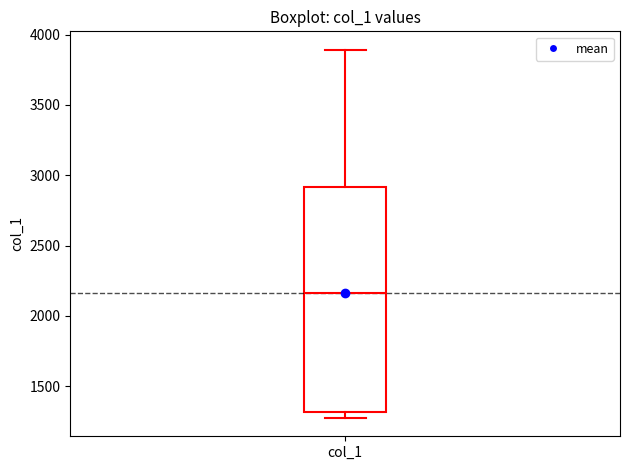

Transcribe this box plot: give where the median line is, the range the box spans, and where the two whiskers end, as read against the y-axis. The values are not printed on the chart, so give them approximately, as read against the axis.

median 2150, box 1300 to 2900, whiskers 1250 to 3900